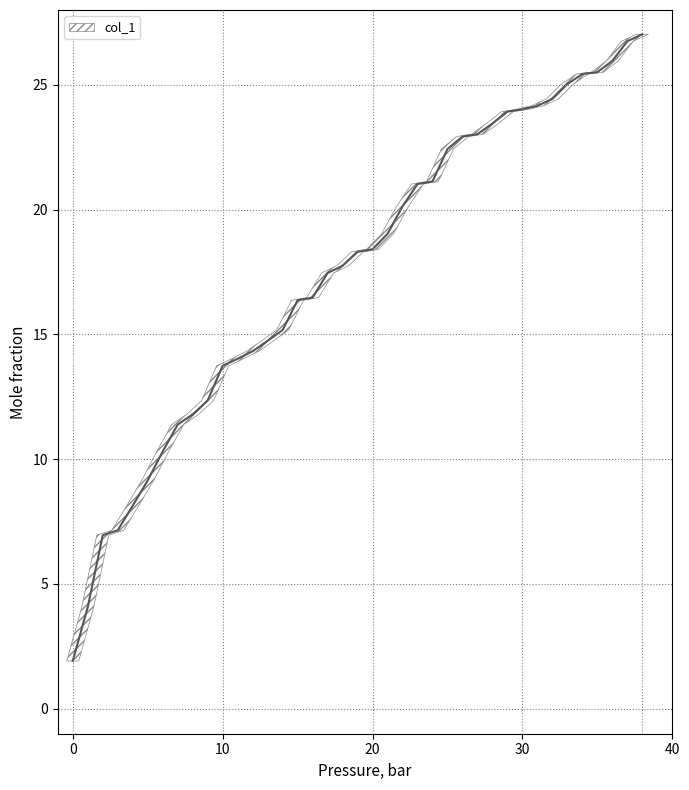

Rank the categories by value from lowest to highest.

0, 1, 2, 3, 4, 5, 6, 7, 8, 9, 10, 11, 12, 13, 14, 15, 16, 17, 18, 19, 20, 21, 22, 23, 24, 25, 26, 27, 28, 29, 30, 31, 32, 33, 34, 35, 36, 37, 38